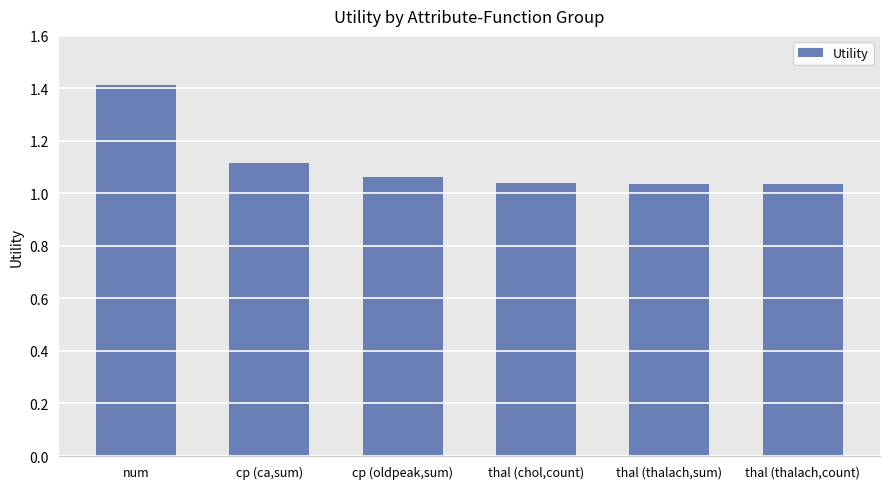

Which has a higher value, thal (thalach,count) or num?

num